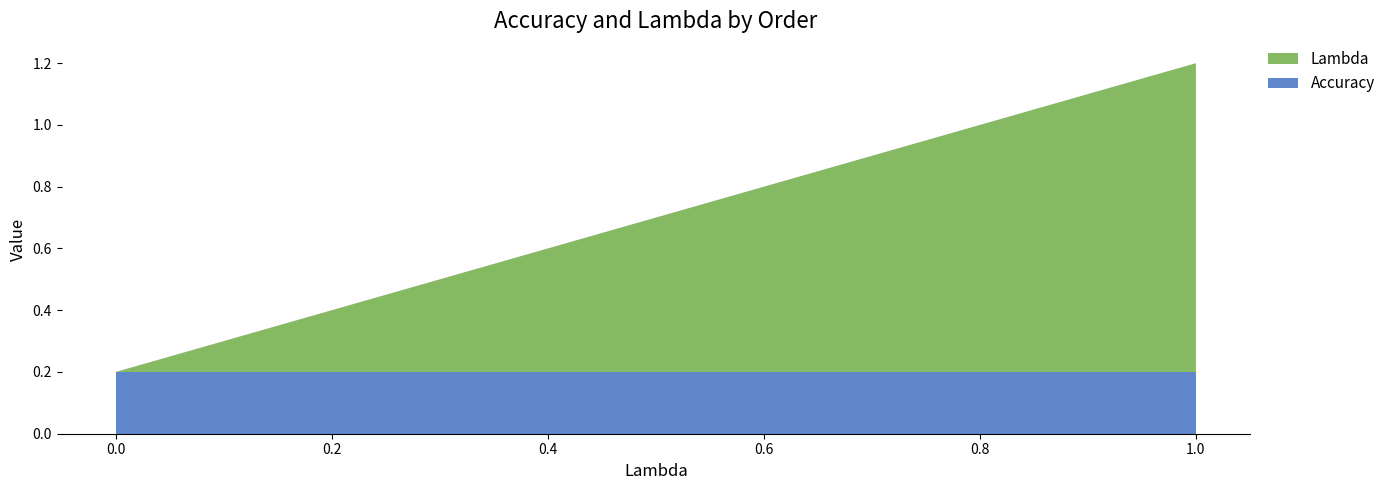

Reading left to right, list all the values displayed in this chart.

Lambda: 0.0=0.0	0.05=0.1	0.1=0.1	0.15=0.1	0.2=0.2	0.25=0.2	0.3=0.3	0.35=0.3	0.4=0.4	0.45=0.5	0.5=0.5	0.55=0.6	0.6=0.6	0.65=0.7	0.7=0.7	0.75=0.8	0.8=0.8	0.85=0.8	0.9=0.9	0.95=0.9	1.0=1.0
Accuracy: 0.0=0.2	0.05=0.2	0.1=0.2	0.15=0.2	0.2=0.2	0.25=0.2	0.3=0.2	0.35=0.2	0.4=0.2	0.45=0.2	0.5=0.2	0.55=0.2	0.6=0.2	0.65=0.2	0.7=0.2	0.75=0.2	0.8=0.2	0.85=0.2	0.9=0.2	0.95=0.2	1.0=0.2